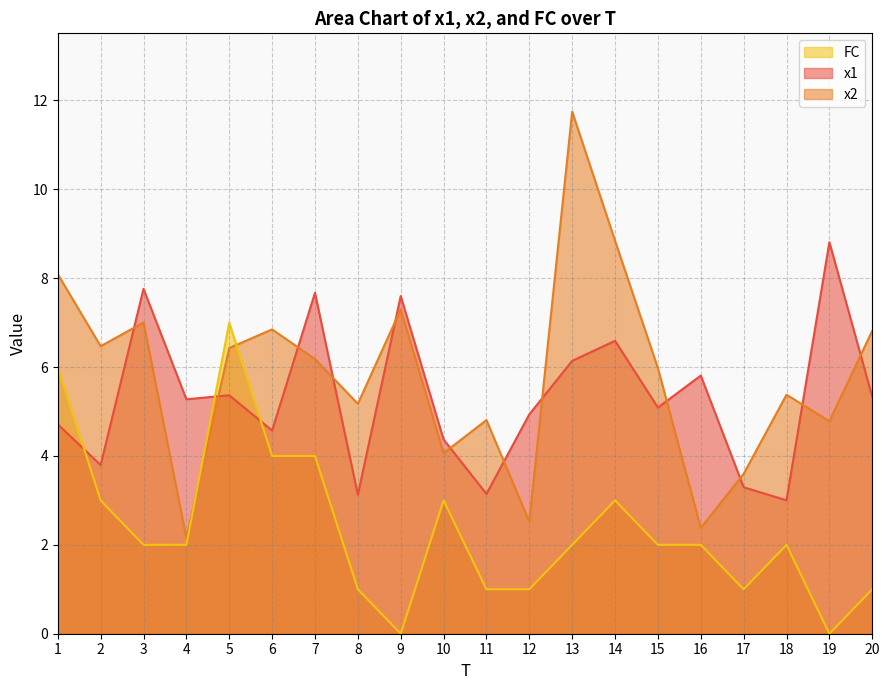

Between which two adjacent categories do FC and x2 first intersect?

4 and 5